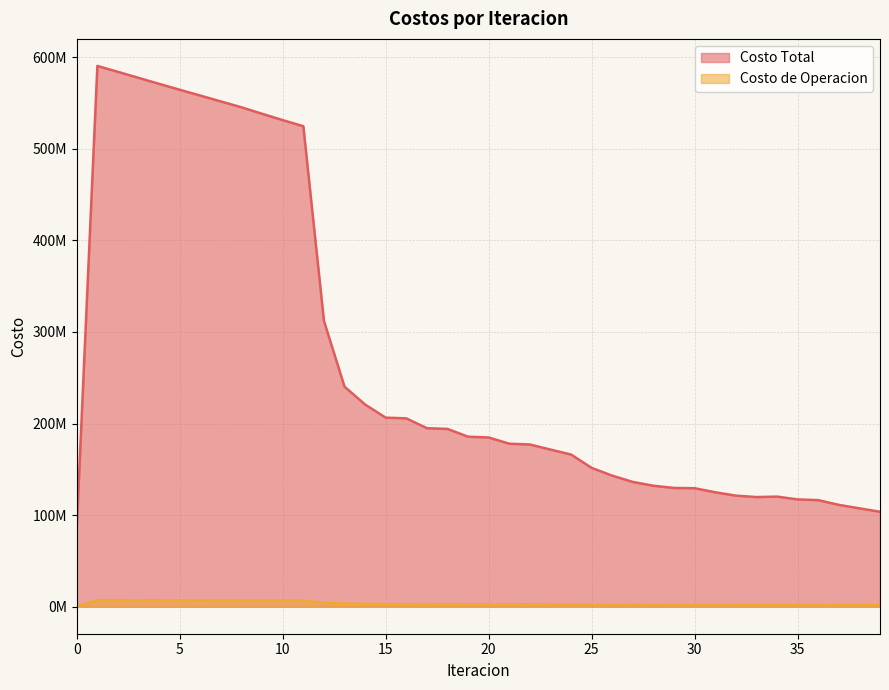

Rank the series by their maximum value, from highest to lowest.

Costo Total, Costo de Operacion